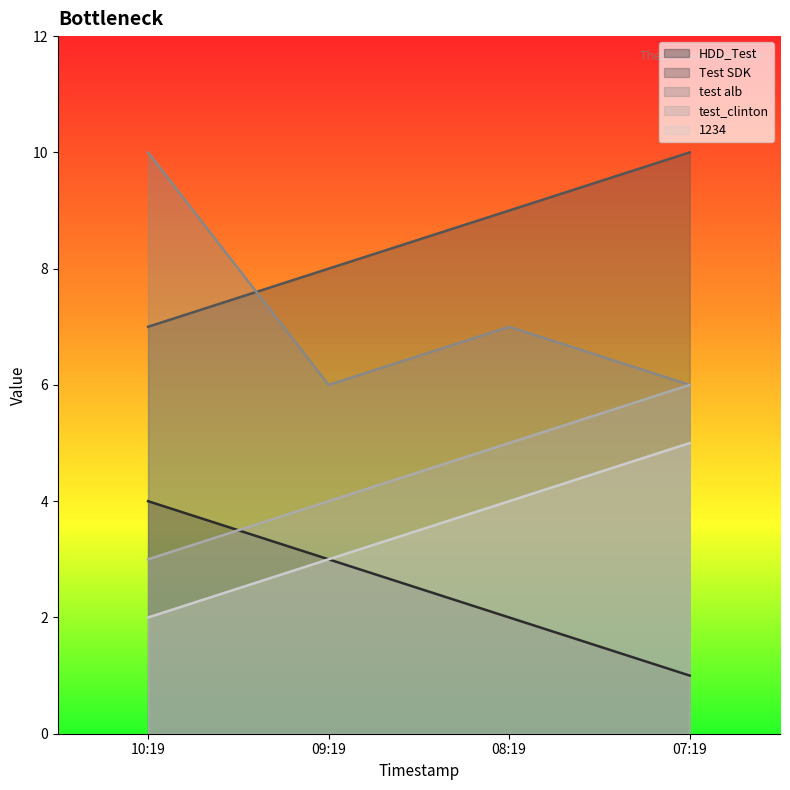

True or false: 1234 has more than 2 interior local peaks.

False